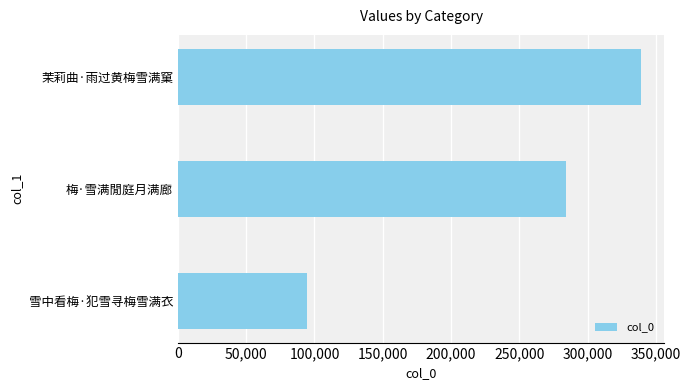

Reading bottom to top, what are all the values shown in this chart?

雪中看梅·犯雪寻梅雪满衣=94868	梅·雪满閒庭月满廊=284037	茉莉曲·雨过黄梅雪满窠=339198